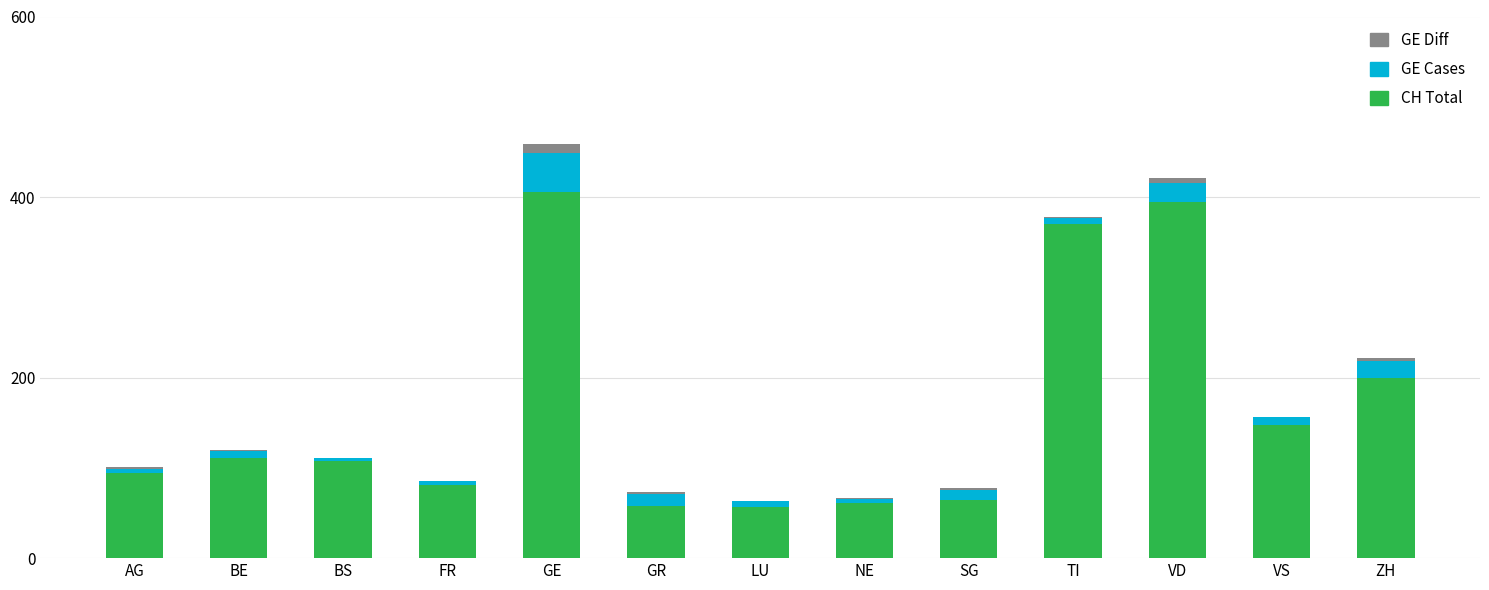

What is the highest value of the CH Total series?

406